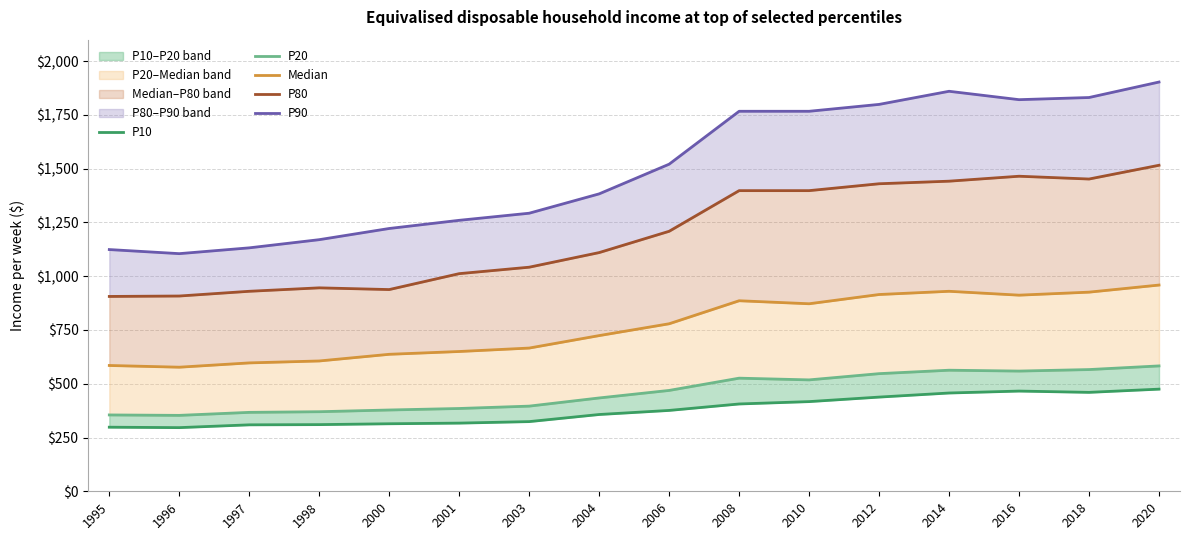

Reading left to right, what are all the values shown in this chart?

P10: 1995=298	1996=296	1997=309	1998=310	2000=314	2001=317	2003=324	2004=357	2006=376	2008=406	2010=417	2012=438	2014=457	2016=466	2018=460	2020=475
P20: 1995=355	1996=353	1997=367	1998=370	2000=378	2001=385	2003=396	2004=434	2006=469	2008=526	2010=518	2012=547	2014=563	2016=559	2018=566	2020=583
Median: 1995=585	1996=577	1997=597	1998=606	2000=637	2001=650	2003=666	2004=724	2006=779	2008=886	2010=872	2012=915	2014=930	2016=912	2018=926	2020=959
P80: 1995=906	1996=908	1997=930	1998=946	2000=938	2001=1012	2003=1042	2004=1110	2006=1209	2008=1398	2010=1398	2012=1430	2014=1442	2016=1465	2018=1452	2020=1516
P90: 1995=1124	1996=1105	1997=1132	1998=1170	2000=1222	2001=1260	2003=1293	2004=1383	2006=1521	2008=1767	2010=1767	2012=1799	2014=1860	2016=1821	2018=1831	2020=1903